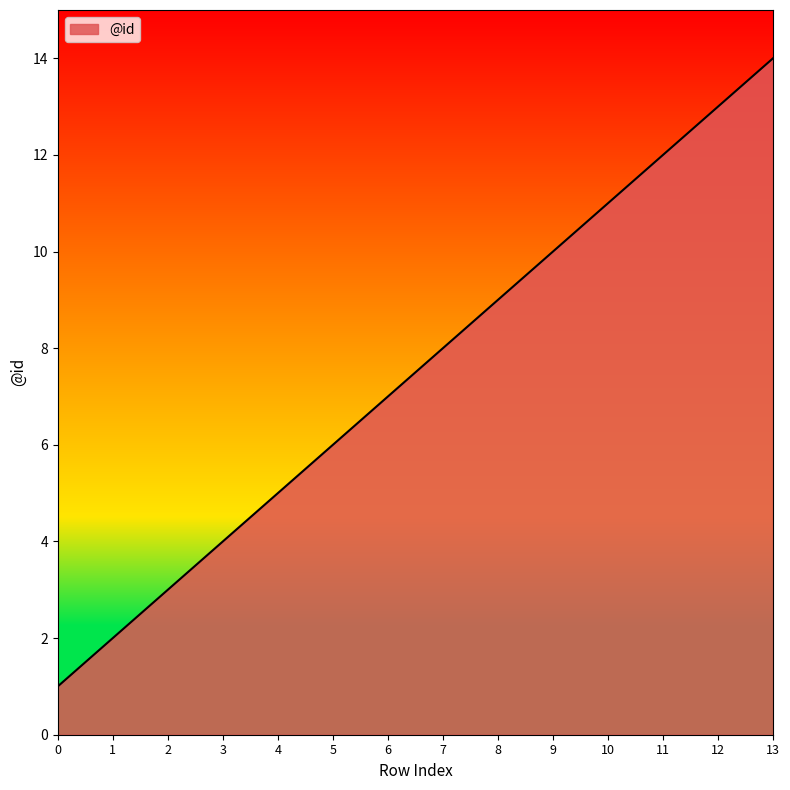

What is the ratio of the value at 11 to the value at 10?

1.1